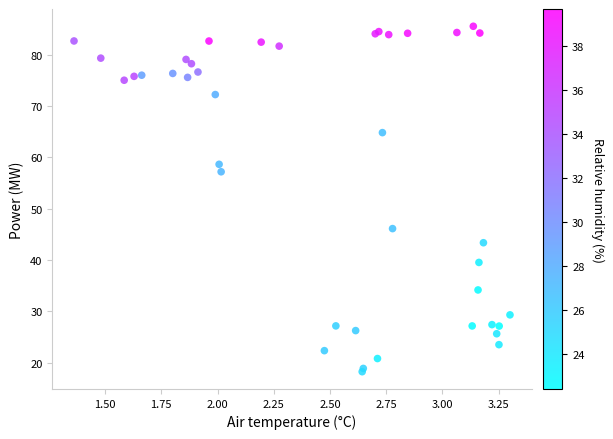

What Y value in the scatter plot is closest to 51?

46.1